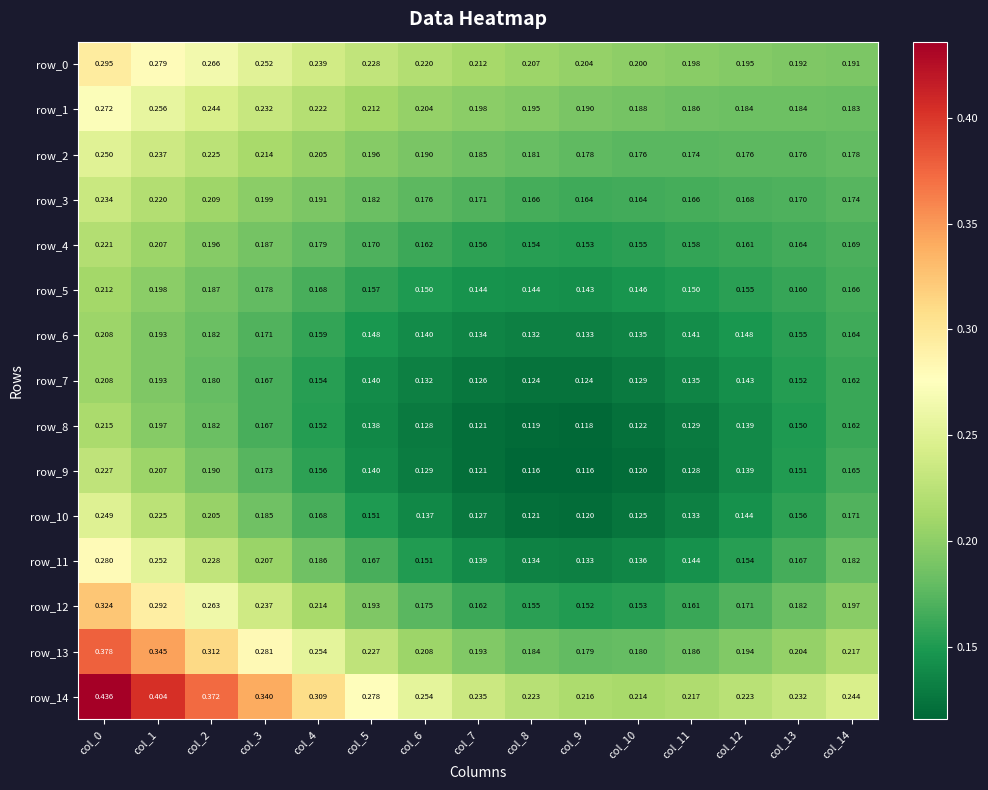

Is the value of row_0 at col_0 greater than the value of row_13 at col_0?

No